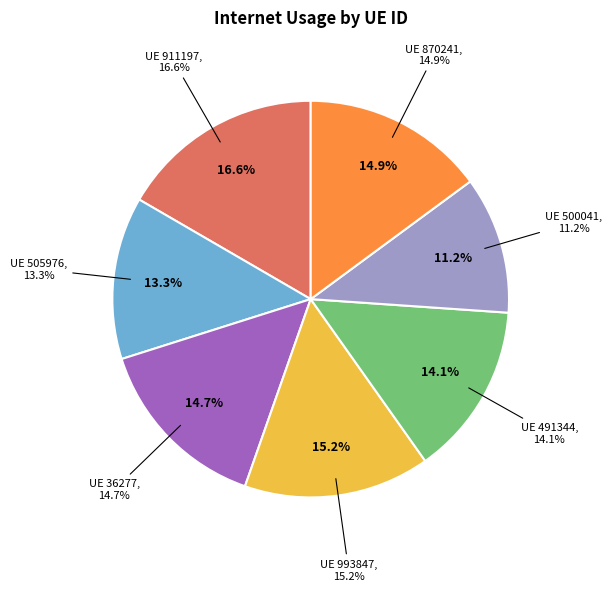

Which has a higher value, 911197 or 491344?

911197